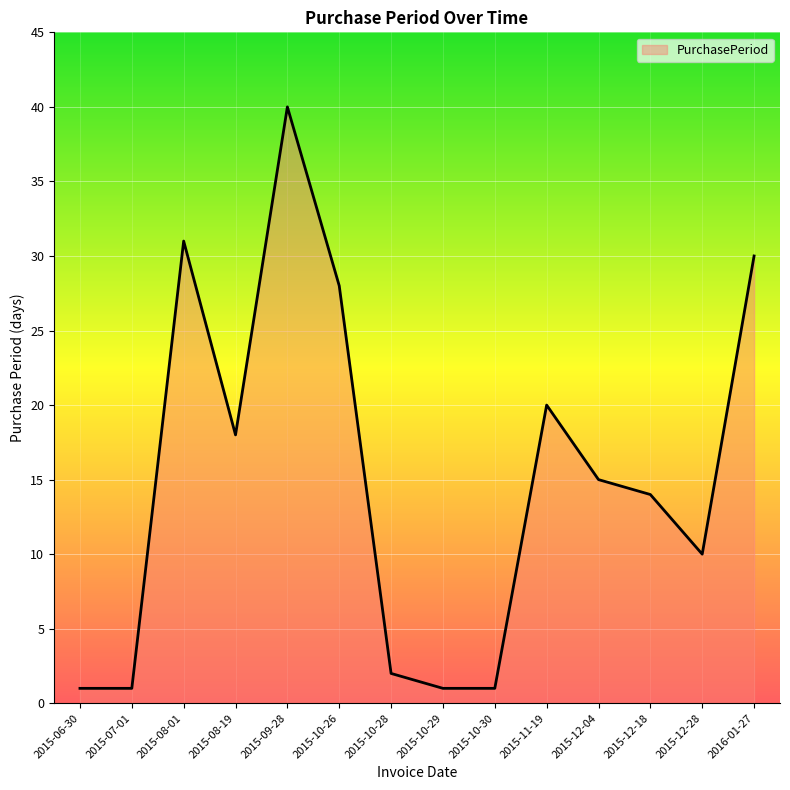

Reading left to right, extract all data points from this chart.

1	1	31	18	40	28	2	1	1	20	15	14	10	30